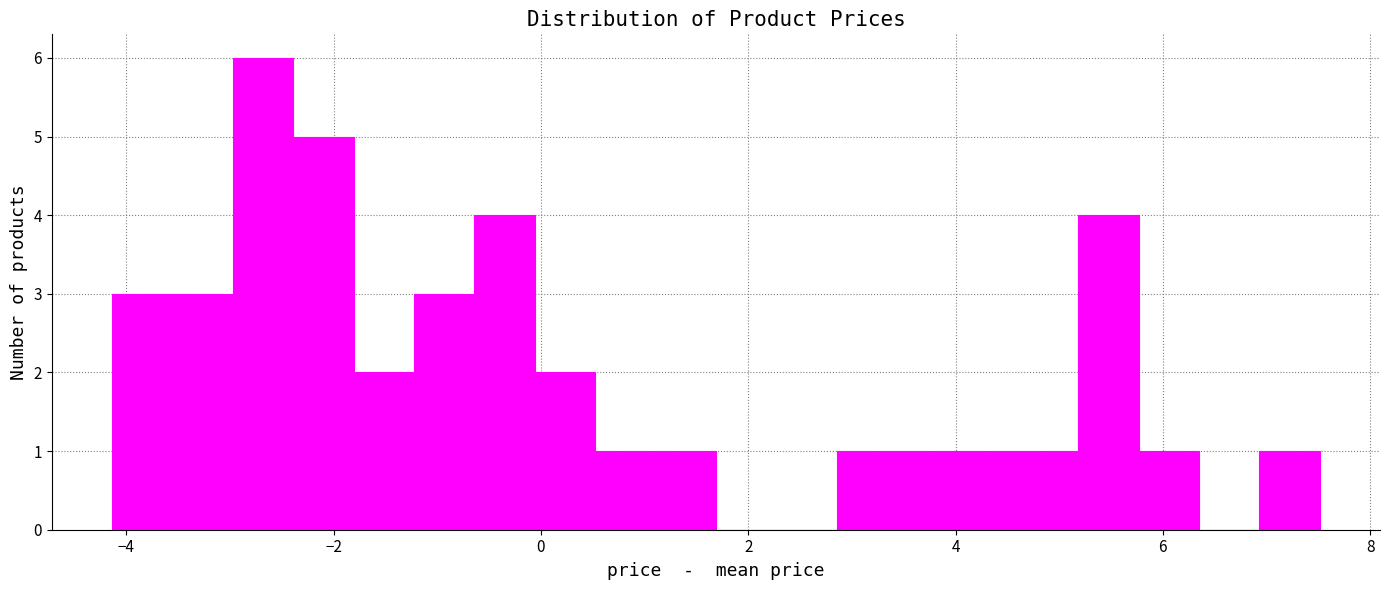

Read against the x-axis, roughly where is the centre of the tallest bar?

-2.6